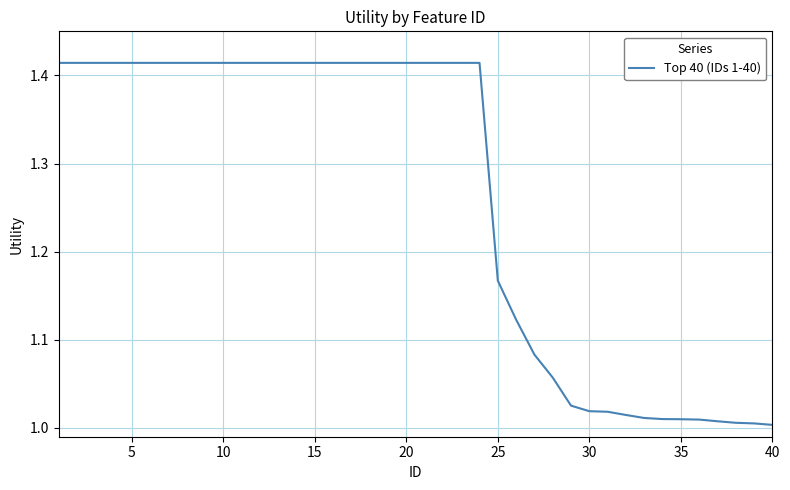

Is this an area chart (filled region under the line)?

No